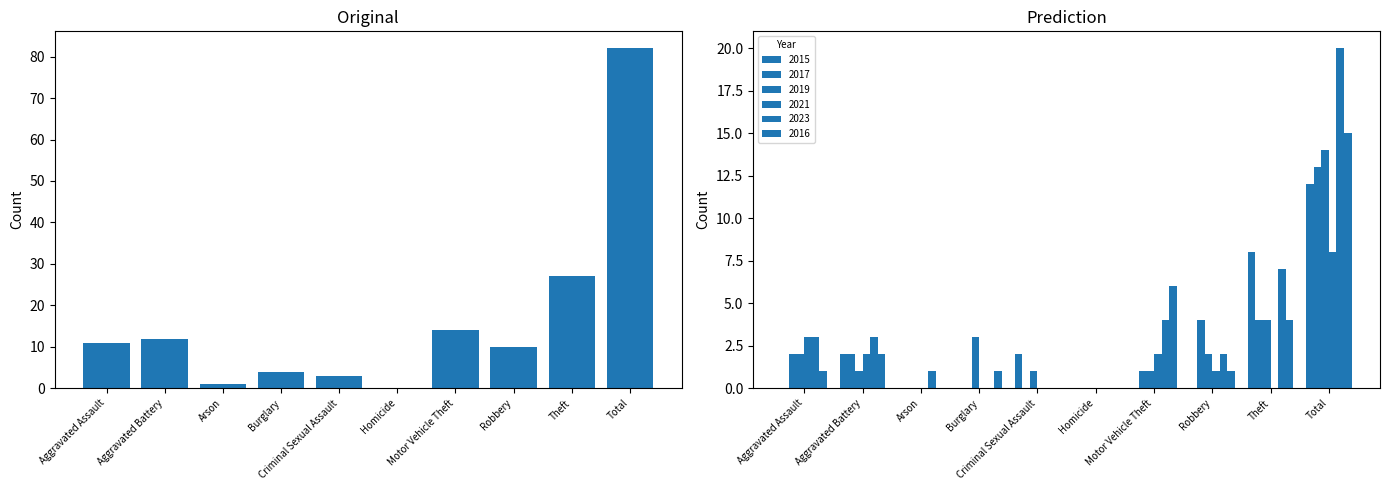

Rank the categories by value from highest to lowest.

Total, Theft, Motor Vehicle Theft, Aggravated Battery, Aggravated Assault, Robbery, Burglary, Criminal Sexual Assault, Arson, Homicide